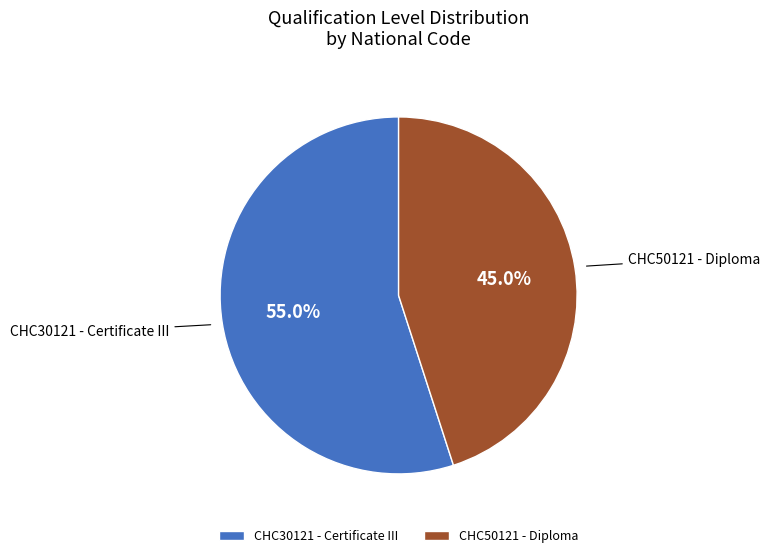

Combined, do CHC30121 - Certificate III and CHC50121 - Diploma account for over 50%?

Yes